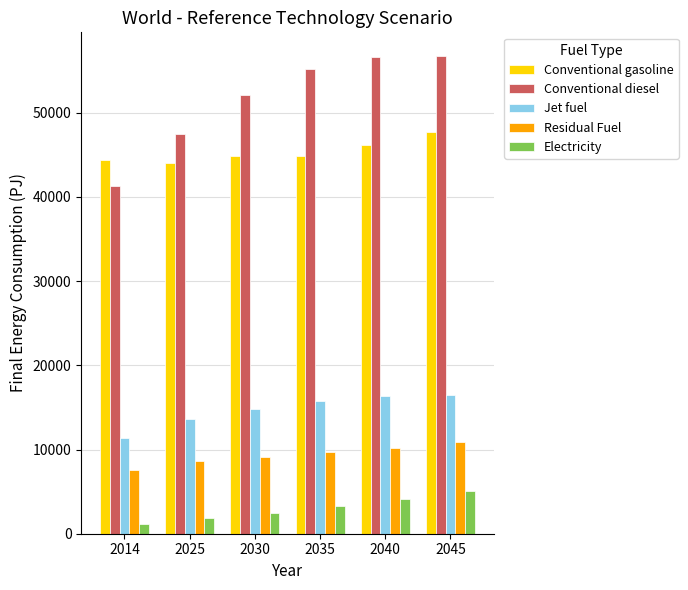

Which series changed the most between 2025 and 2045?

Conventional diesel